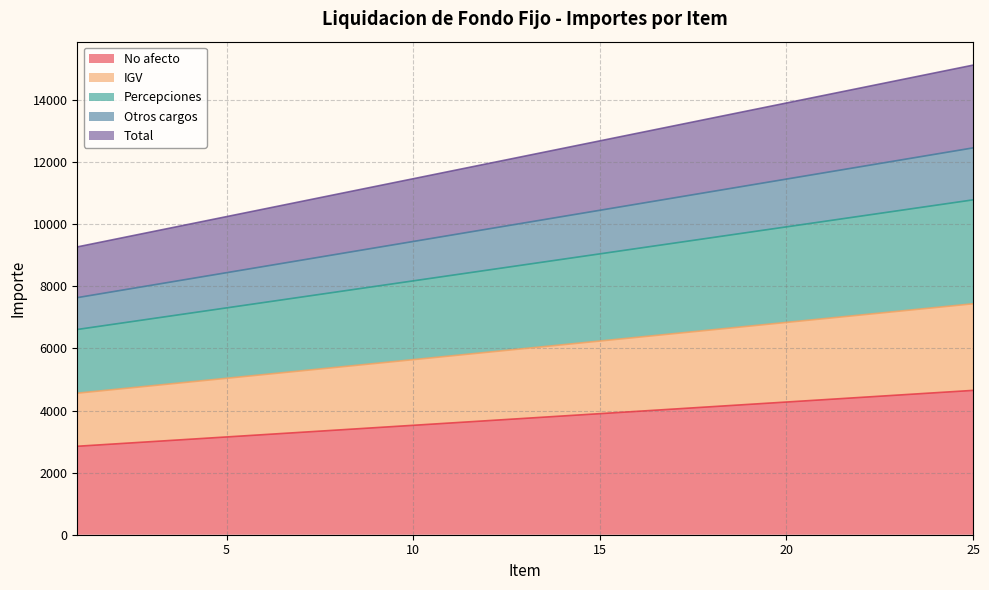

Is it true that Percepciones equals 2758 at 5?

False